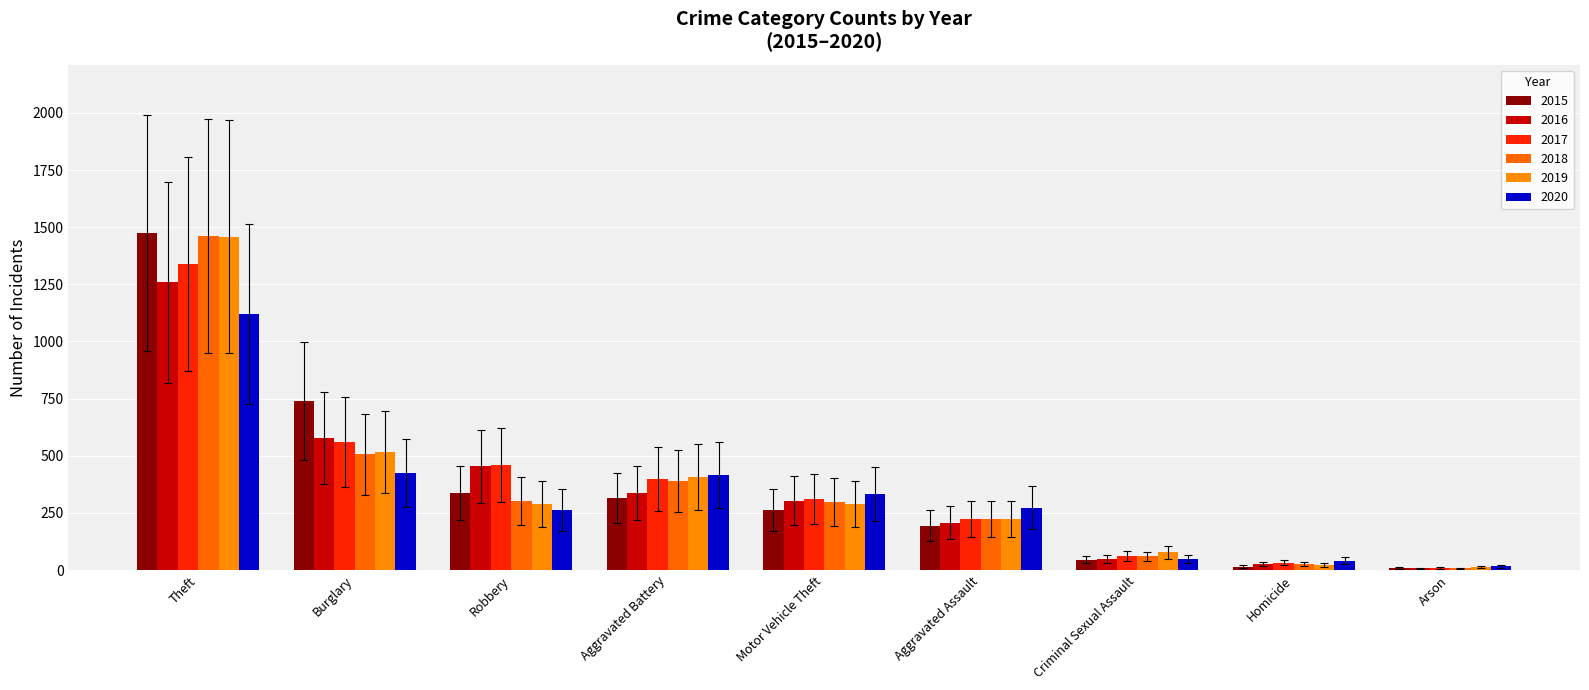

What is the difference between the maximum and minimum values in the 2020 series?

1103